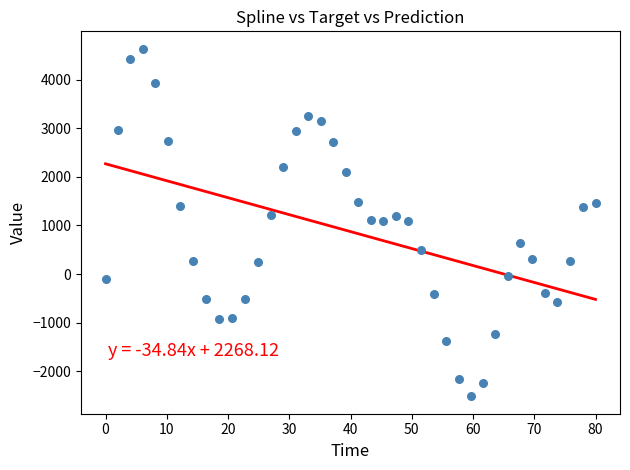

What is the range of X values (max minus min)?

80.0